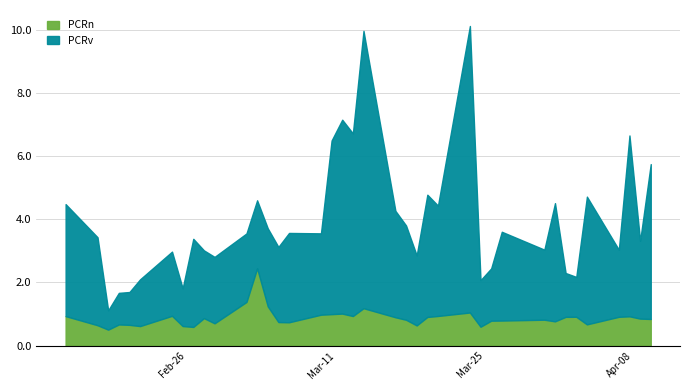

Rank the categories by PCRv value from highest to lowest.

2024-03-25, 2024-03-15, 2024-03-13, 2024-03-14, 2024-04-09, 2024-03-12, 2024-04-11, 2024-04-05, 2024-03-21, 2024-04-02, 2024-02-16, 2024-03-22, 2024-03-18, 2024-03-19, 2024-03-08, 2024-03-28, 2024-02-28, 2024-02-19, 2024-03-11, 2024-03-06, 2024-04-10, 2024-03-07, 2024-04-01, 2024-03-20, 2024-03-04, 2024-03-05, 2024-02-29, 2024-04-08, 2024-03-01, 2024-02-26, 2024-03-27, 2024-02-23, 2024-03-26, 2024-04-03, 2024-04-04, 2024-02-27, 2024-02-22, 2024-02-21, 2024-02-20